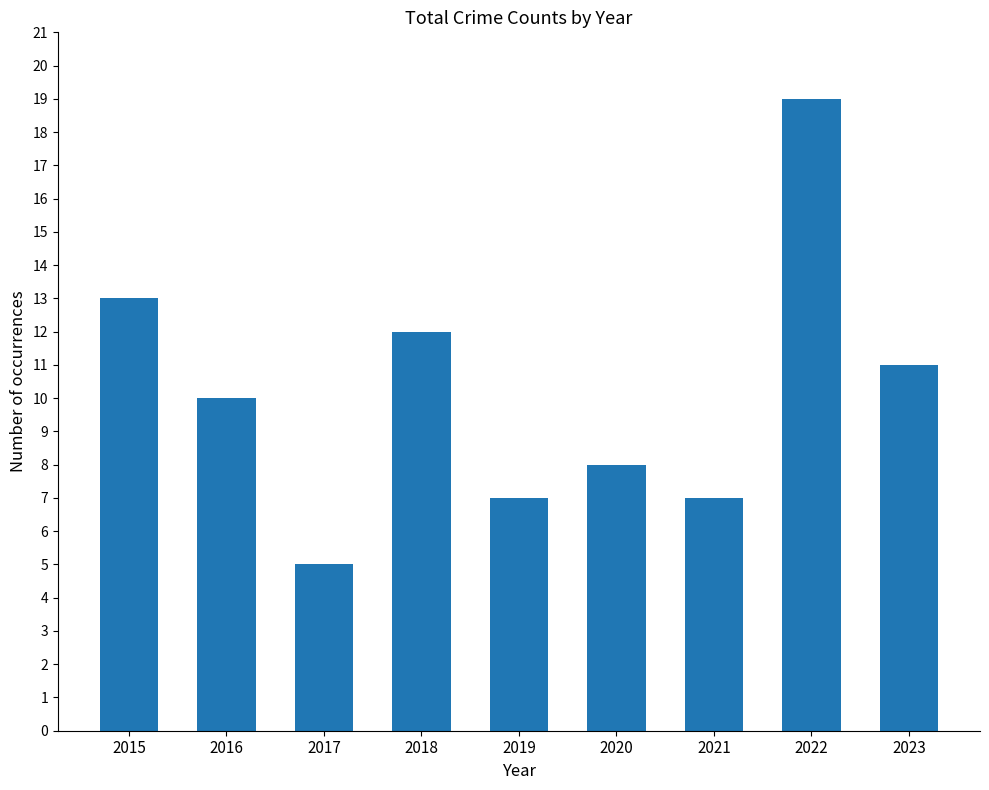

Reading left to right, what are all the values shown in this chart?

13	10	5	12	7	8	7	19	11